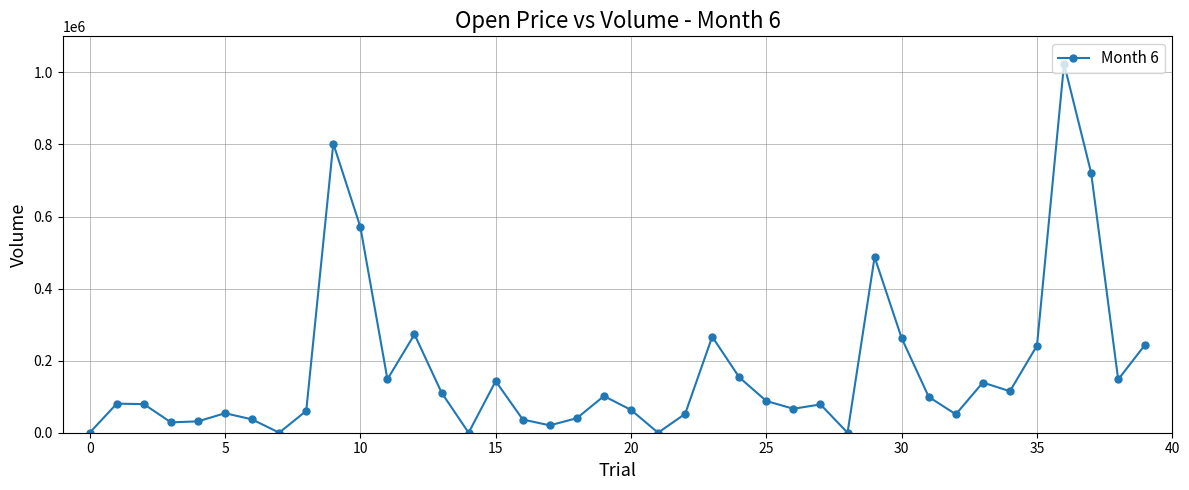

What is the difference between the second highest and second lowest values?

802514